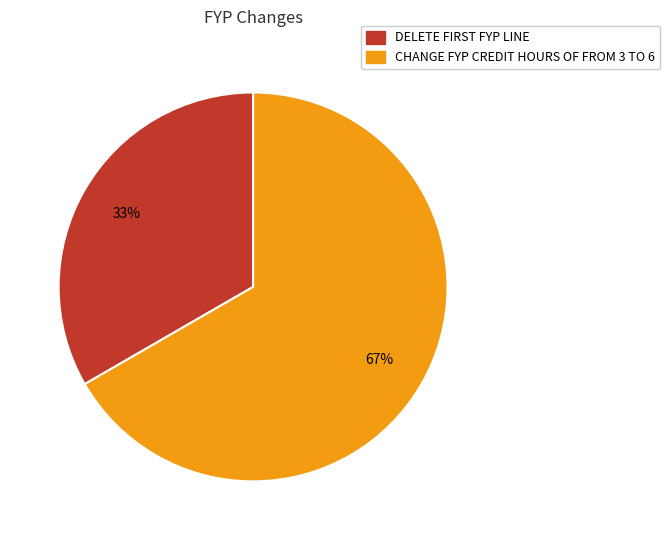

Which slice is the smallest?

DELETE FIRST FYP LINE